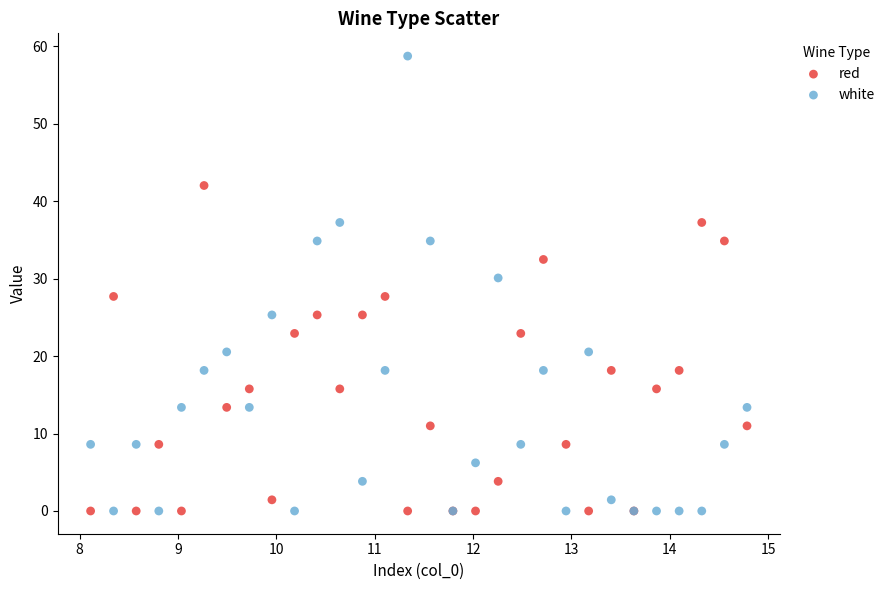

Which series reaches the maximum Y coordinate?

white